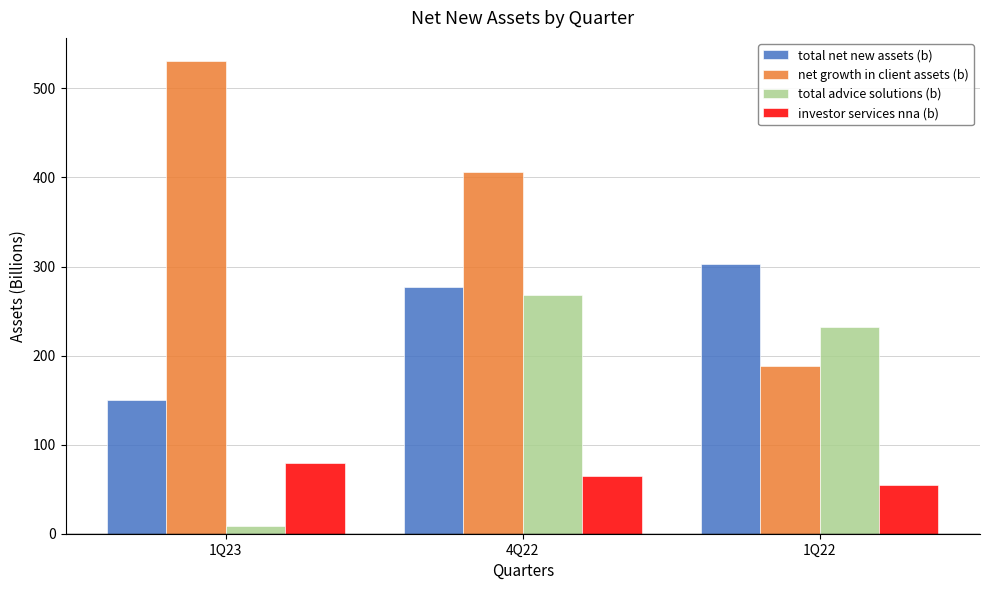

What is the difference between the total net new assets (b) values at 1Q23 and 1Q22?

152.2